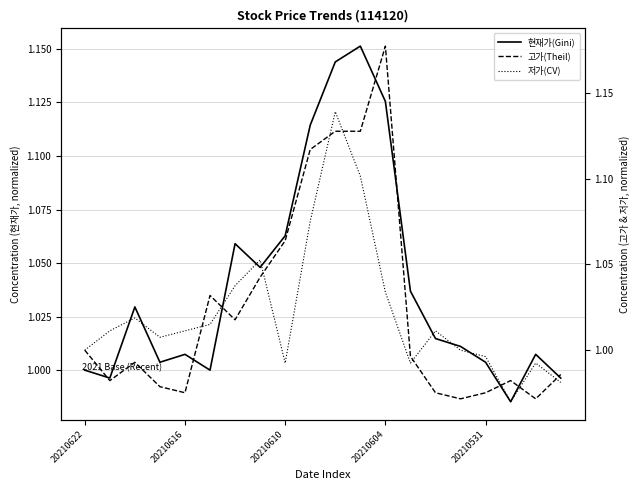

How many data points in 현재가(Gini) are less than 1?

3